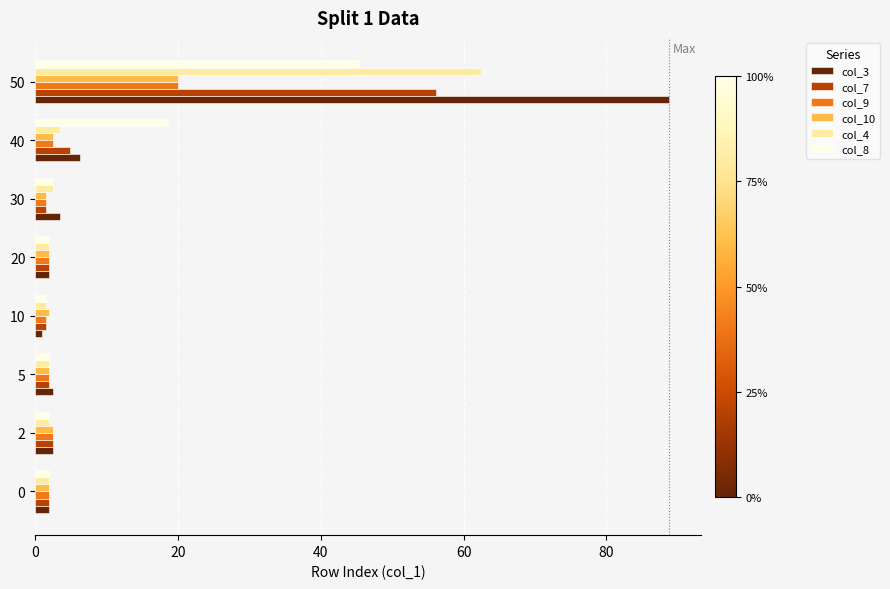

What is the maximum value for col_3?

88.8